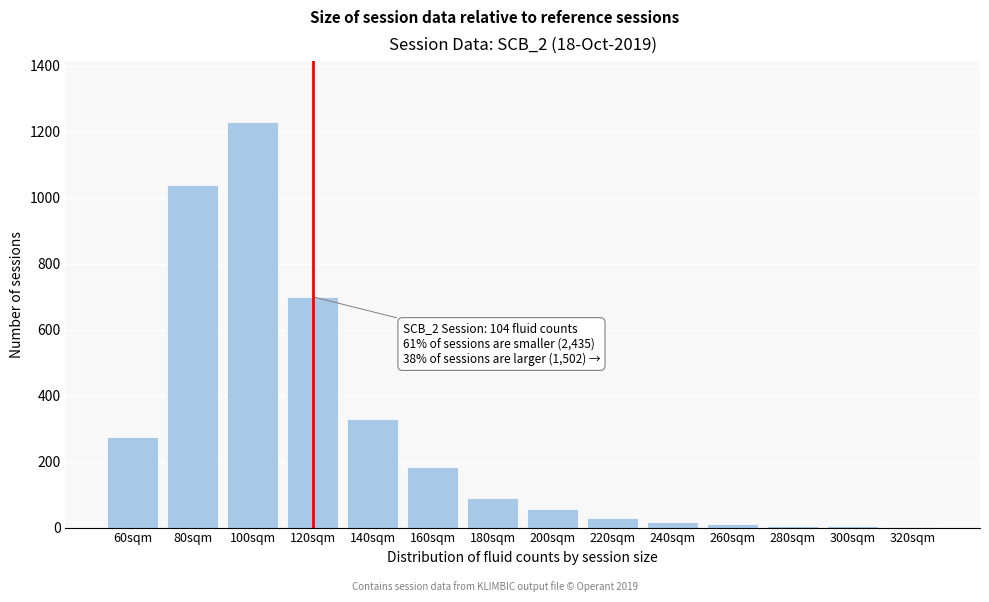

What is the sum of all values?

3975